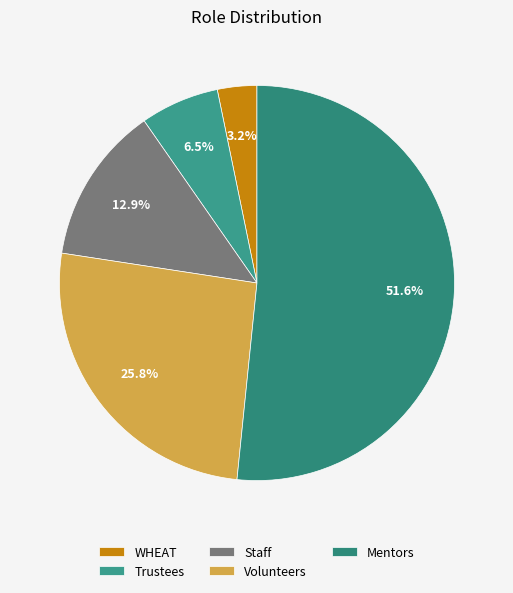

Which category has the smallest portion of the pie?

WHEAT